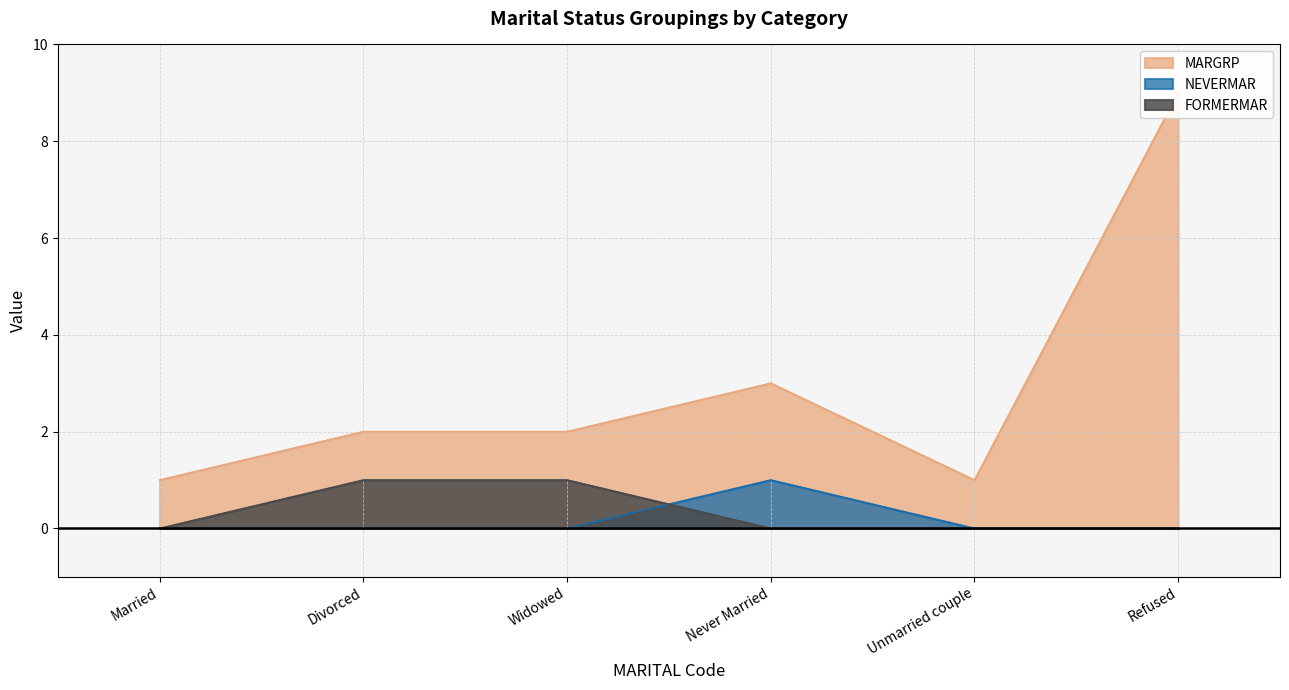

Is it true that FORMERMAR equals 0 at Unmarried couple?

True